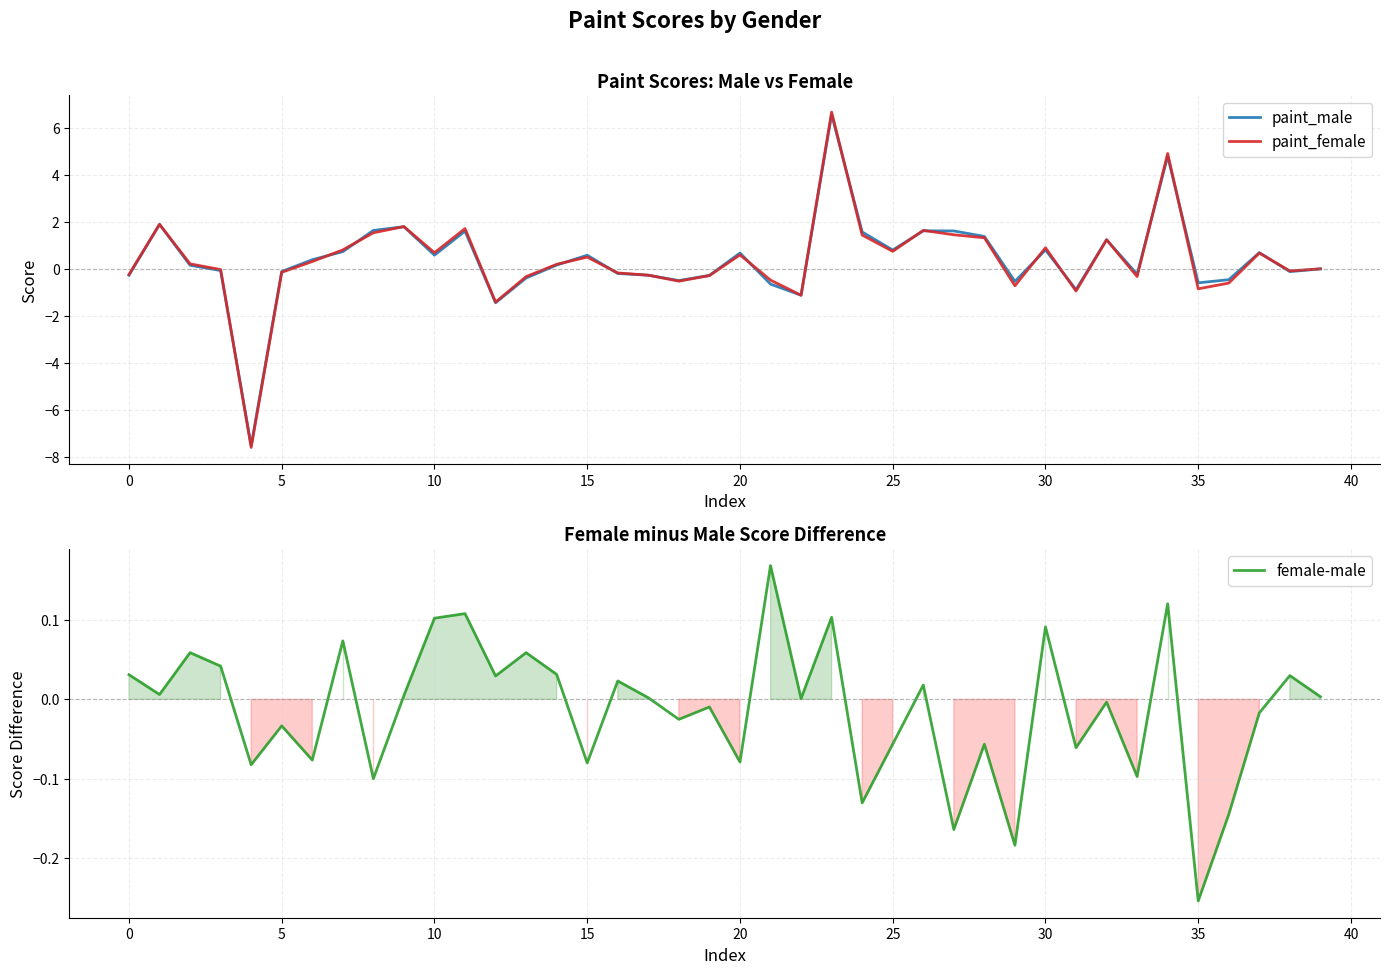

How many values in female-male are above zero?

21